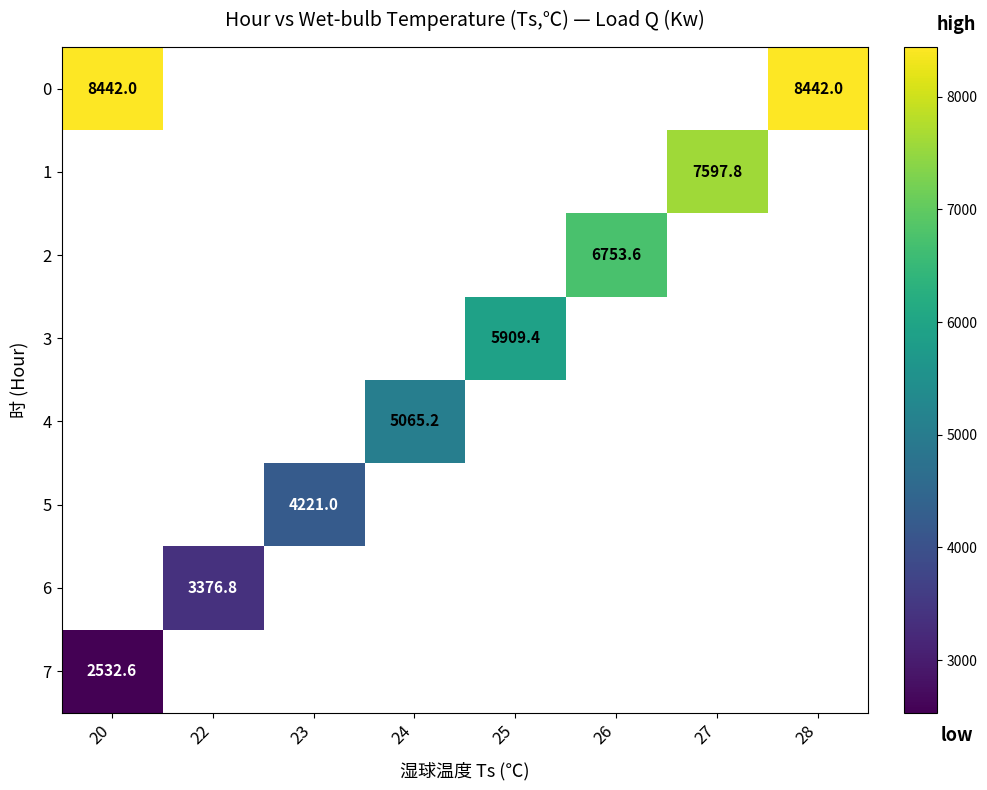

How many categories are shown in the chart?

8